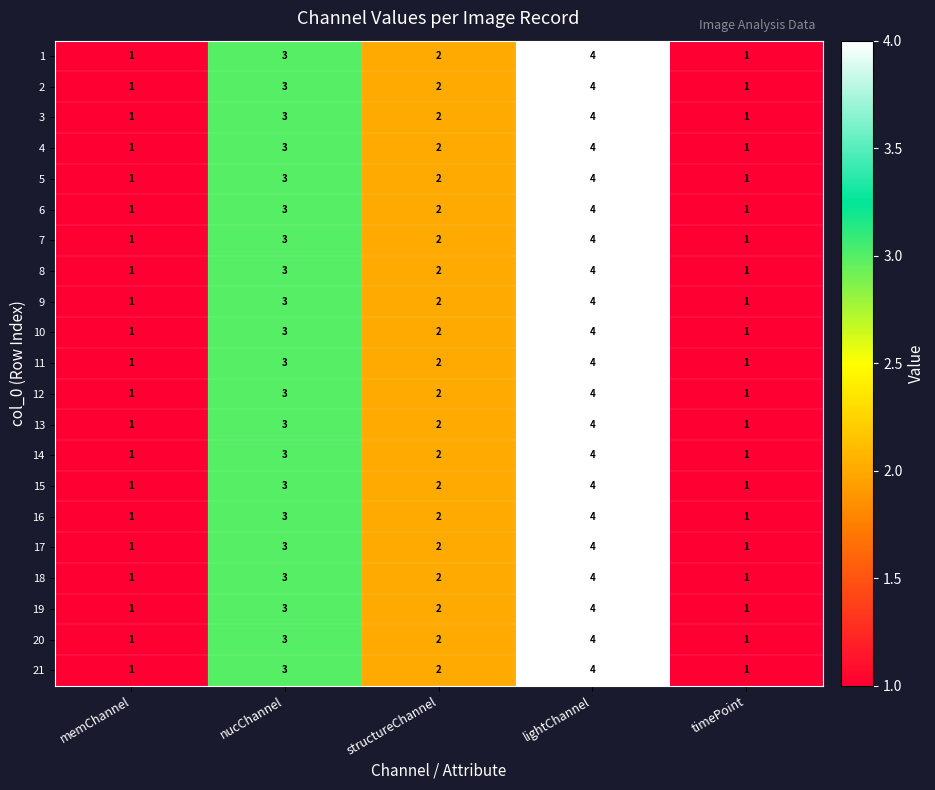

What is the smallest value displayed?

1